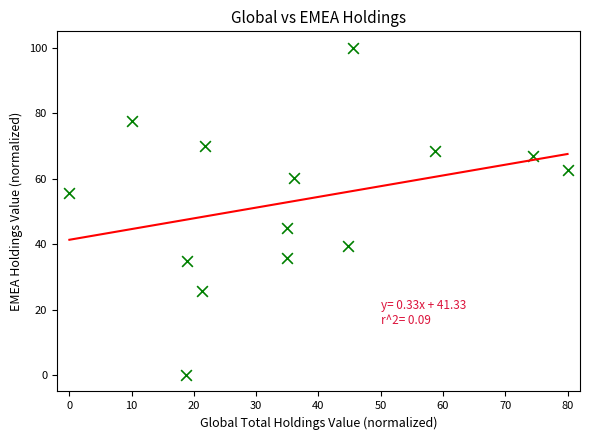

What is the range of X values (max minus min)?

80.0